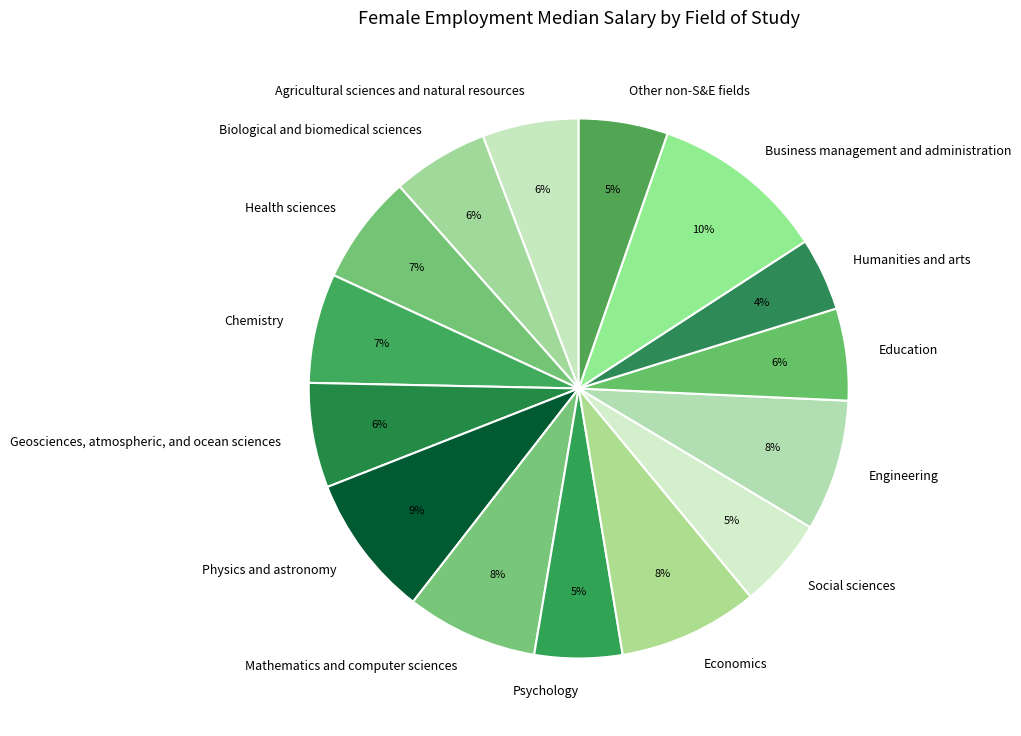

Between Chemistry and Business management and administration, which is larger?

Business management and administration